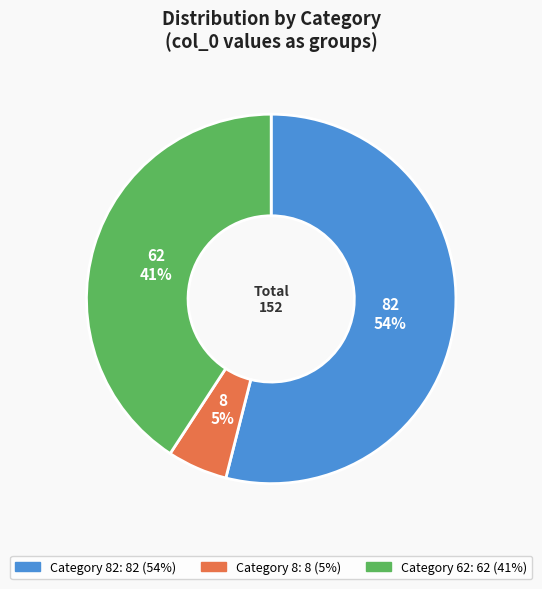

Count the number of slices in the pie.

3